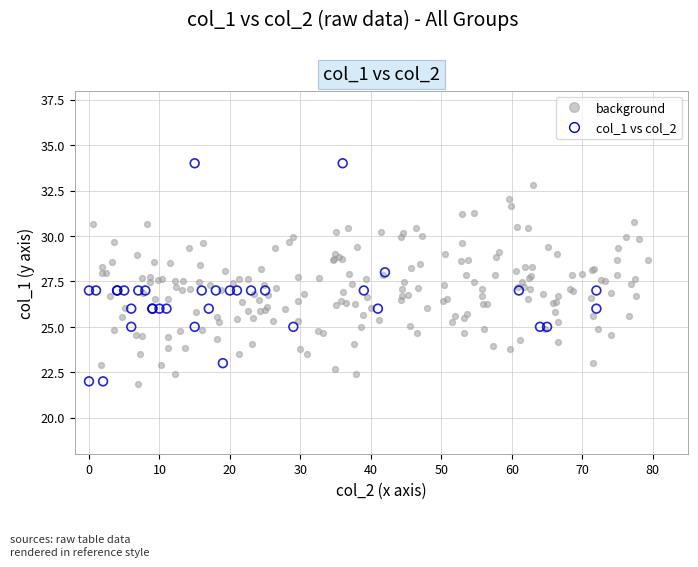

Which series contains the highest Y value?

col_1 vs col_2